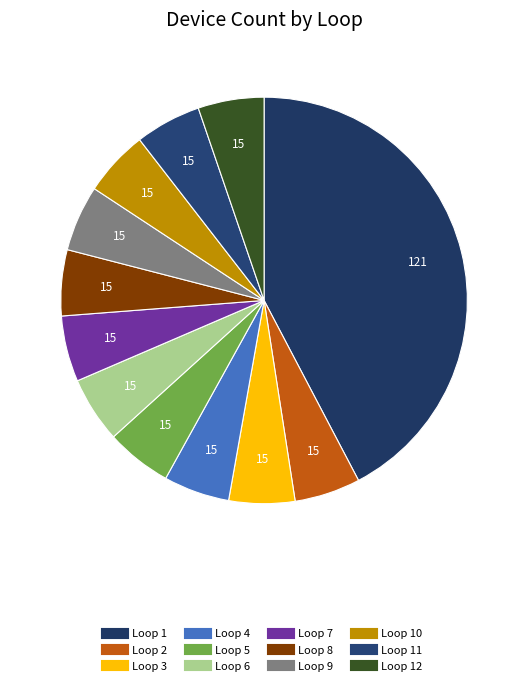

To the nearest percent, what is the difference between the largest and smallest slice percentages?

37%